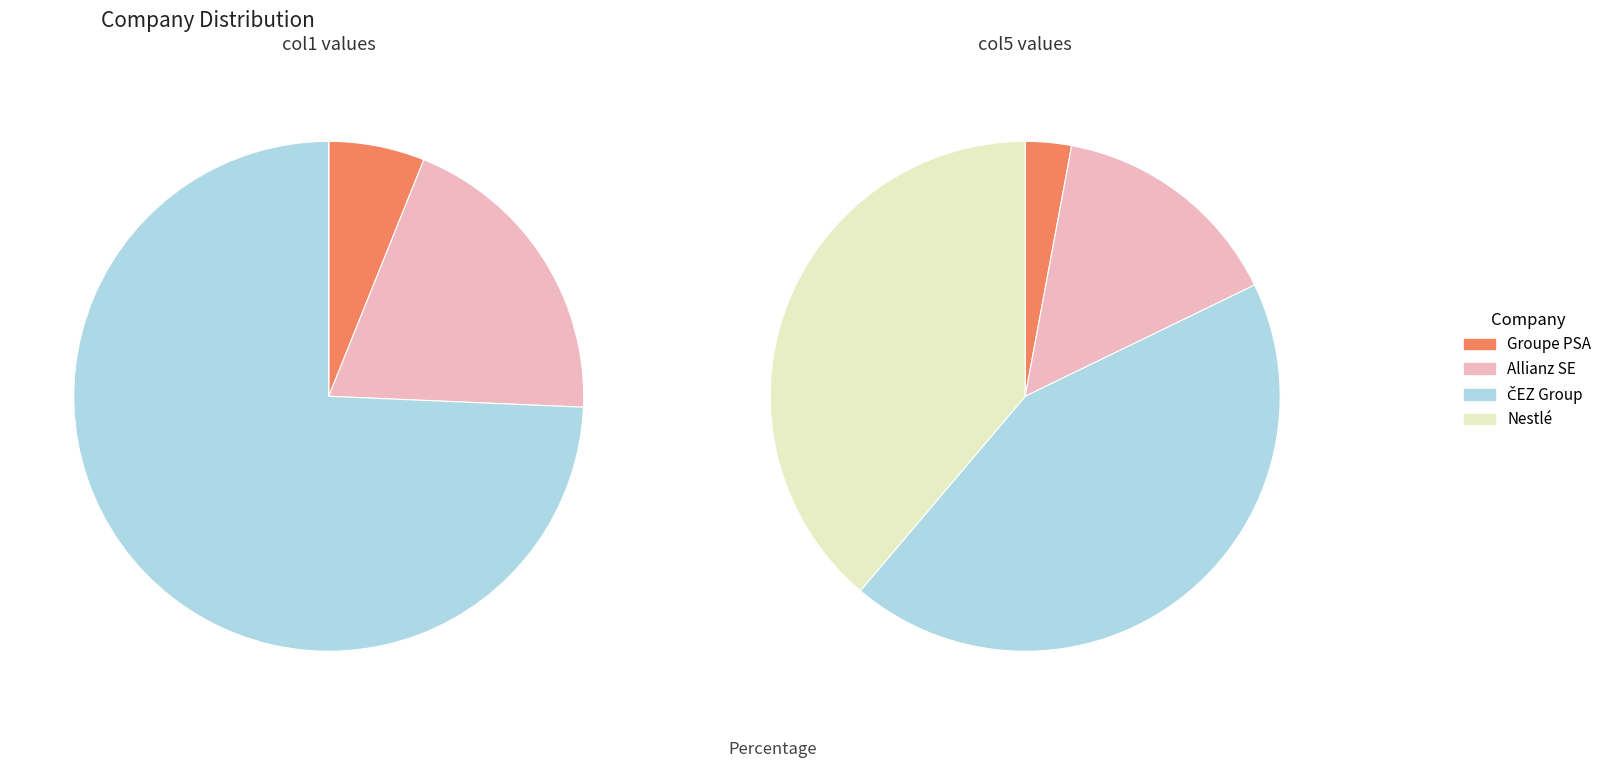

To the nearest percent, what is the combined percentage of ČEZ Group and Groupe PSA?

80%